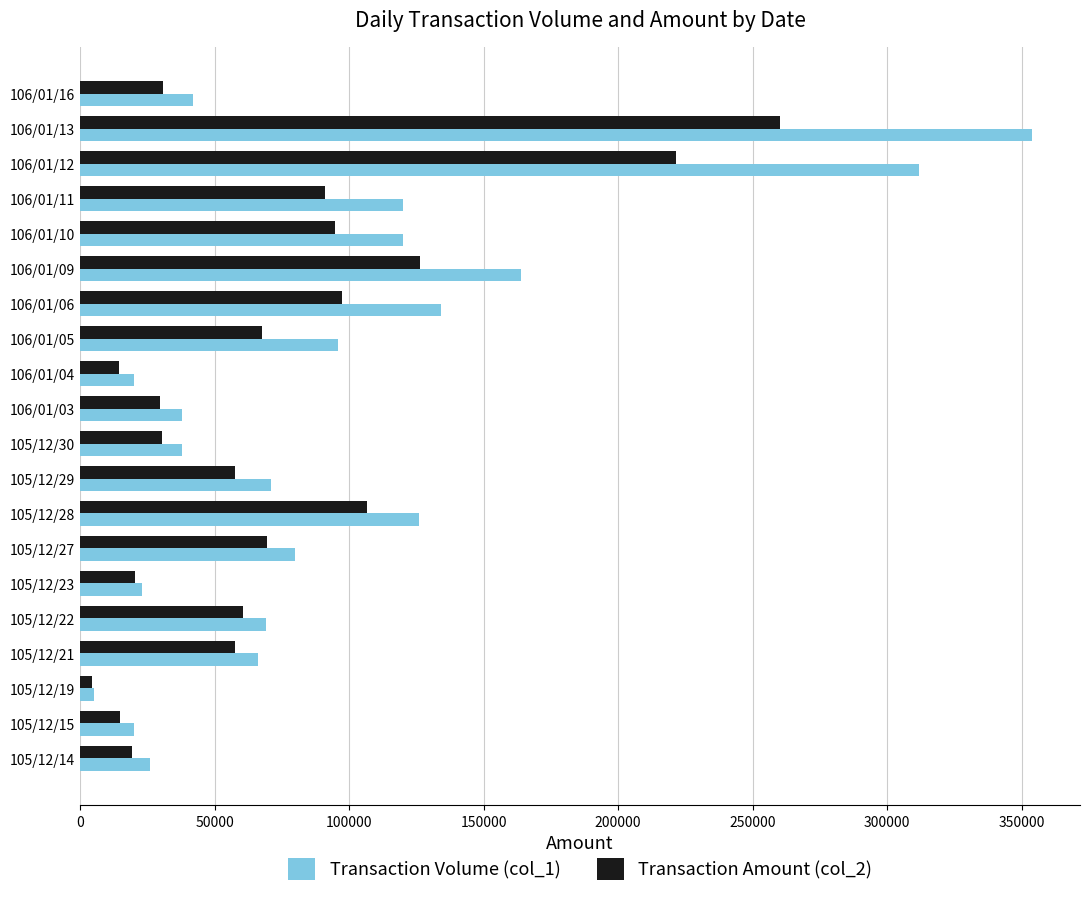

Which series has the largest total across all categories?

Transaction Volume (col_1)